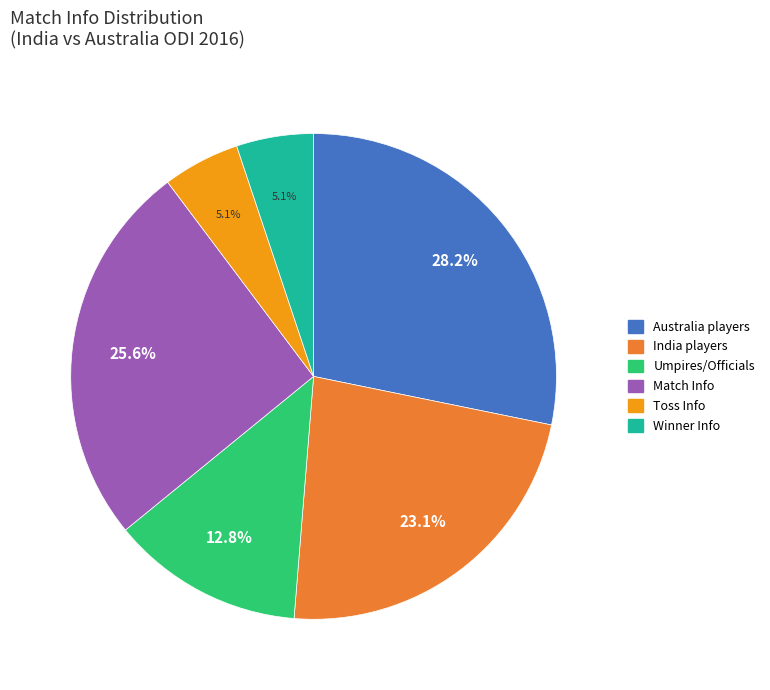

Does any single category account for the majority?

No